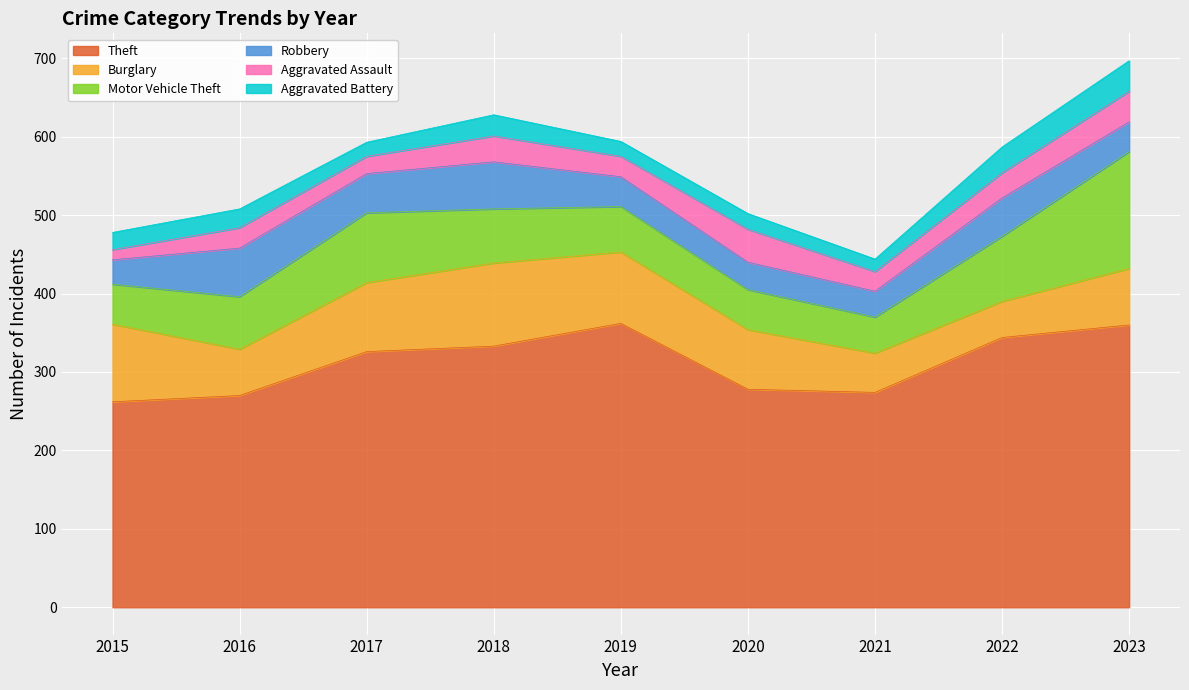

Between 2016 and 2015, which is larger?

2016